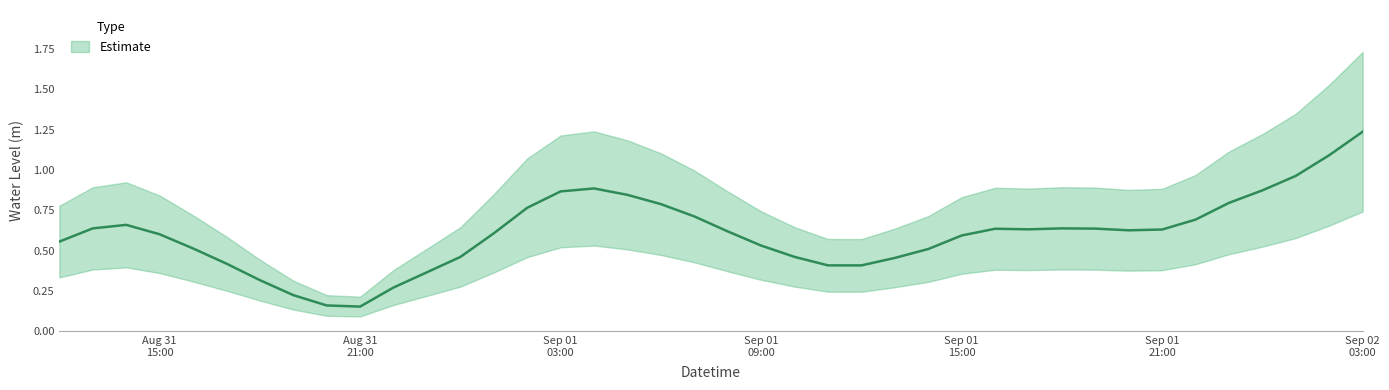

What is the minimum value shown in the chart?

0.2